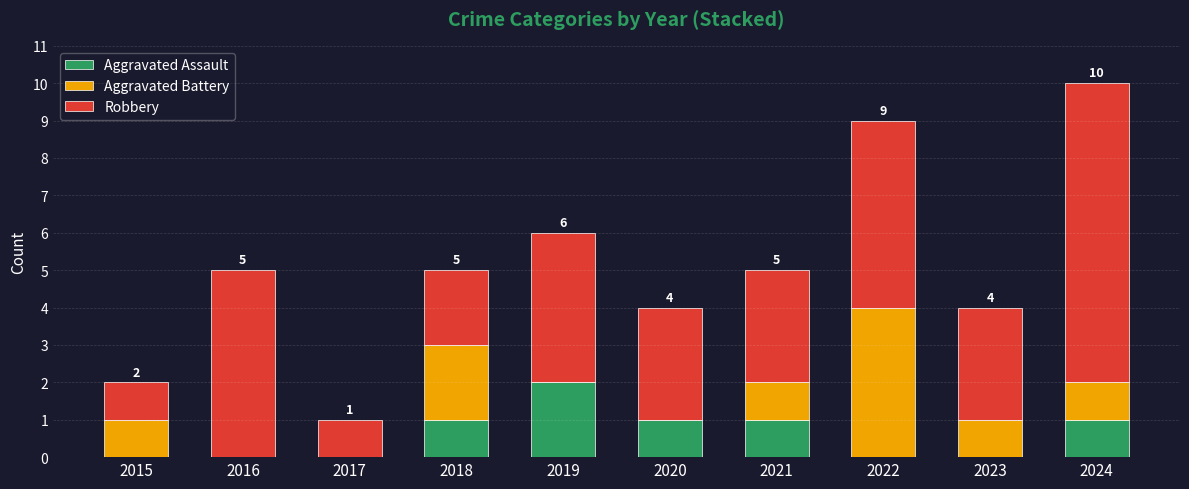

Which category has the highest value in the Aggravated Assault series?

2019